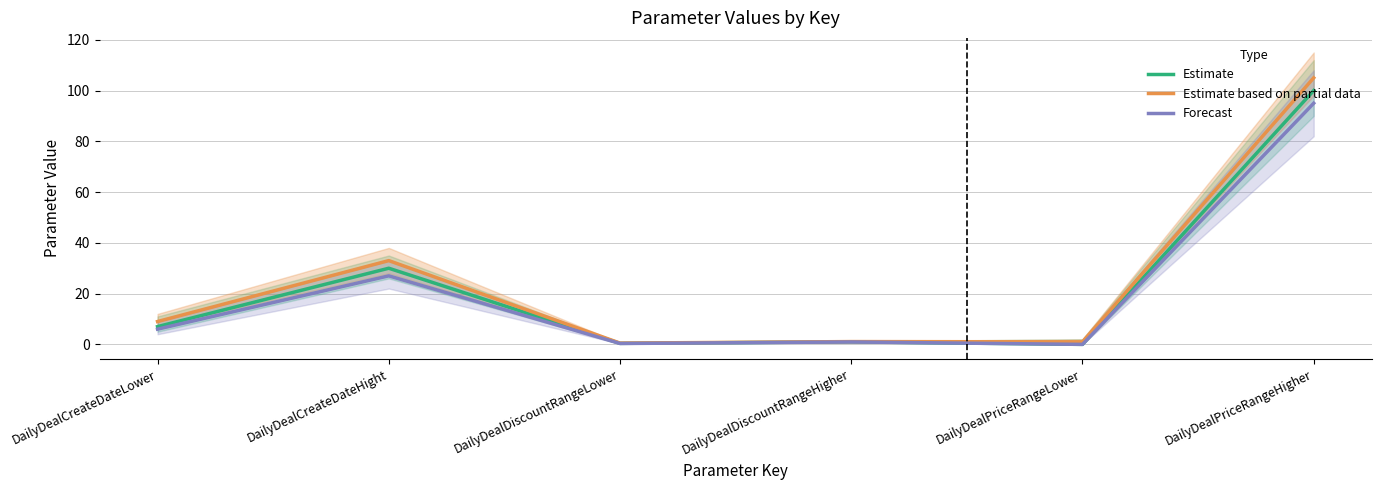

At which category does Estimate based on partial data reach its first local valley?

DailyDealDiscountRangeLower